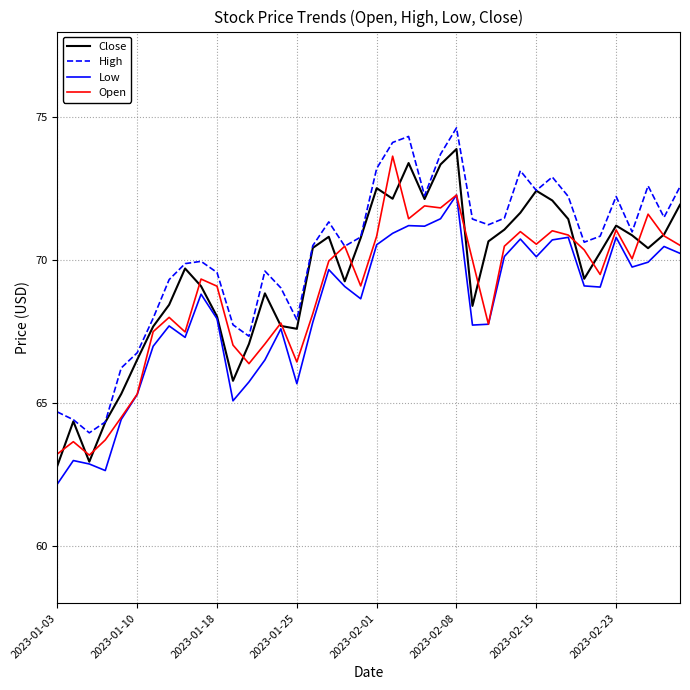

What is the smallest value displayed?

62.2